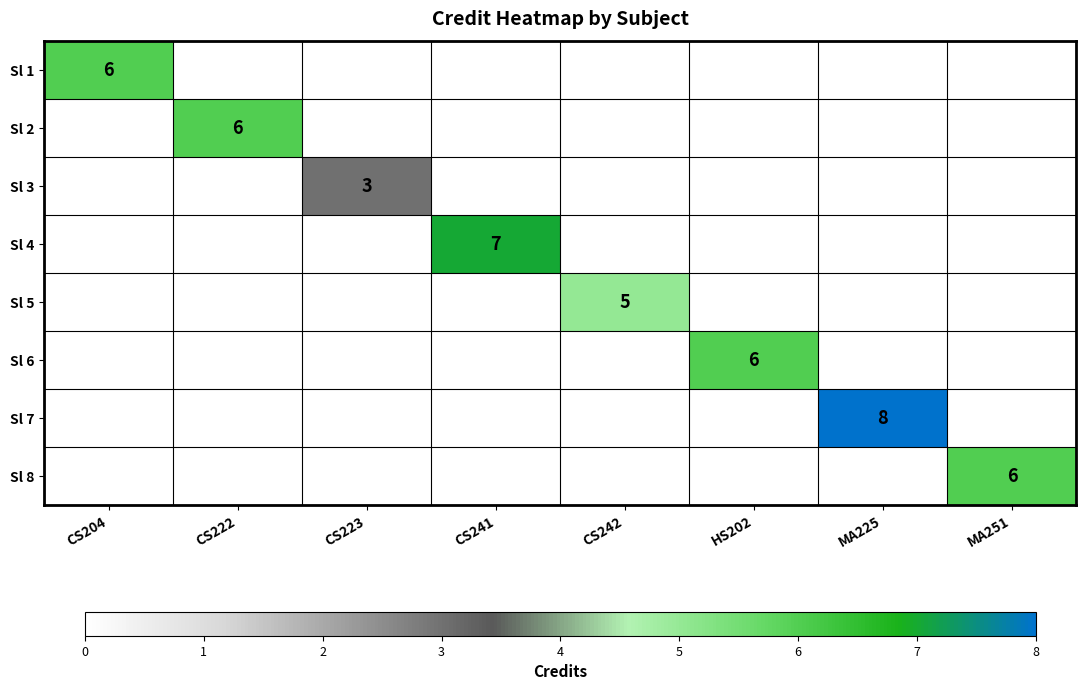

Which has a higher value, HS202 or CS241?

CS241